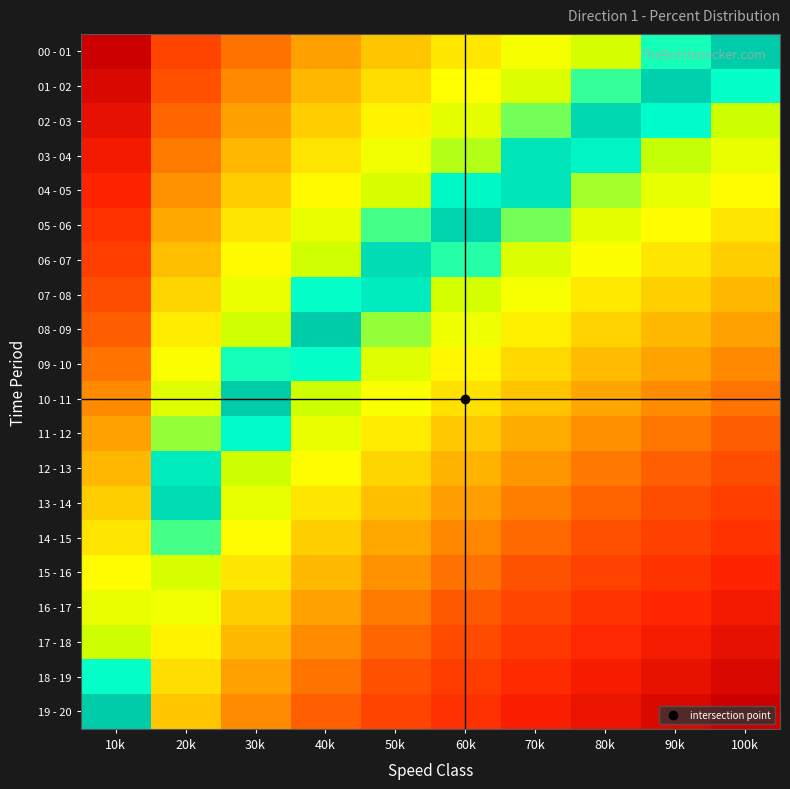

Reading left to right, transcribe all the data shown in this chart.

00 - 01: 10k=1.0	20k=0.7	30k=0.5	40k=0.4	50k=0.3	60k=0.3	70k=0.2	80k=0.1	90k=0.1	100k=0.0
01 - 02: 10k=0.9	20k=0.6	30k=0.5	40k=0.4	50k=0.3	60k=0.2	70k=0.1	80k=0.1	90k=0.0	100k=0.1
02 - 03: 10k=0.9	20k=0.6	30k=0.4	40k=0.3	50k=0.2	60k=0.1	70k=0.1	80k=0.0	90k=0.0	100k=0.1
03 - 04: 10k=0.8	20k=0.5	30k=0.4	40k=0.3	50k=0.2	60k=0.1	70k=0.0	80k=0.0	90k=0.1	100k=0.2
04 - 05: 10k=0.8	20k=0.5	30k=0.3	40k=0.2	50k=0.1	60k=0.0	70k=0.0	80k=0.1	90k=0.2	100k=0.2
05 - 06: 10k=0.7	20k=0.4	30k=0.3	40k=0.2	50k=0.1	60k=0.0	70k=0.1	80k=0.1	90k=0.2	100k=0.3
06 - 07: 10k=0.7	20k=0.4	30k=0.2	40k=0.1	50k=0.0	60k=0.1	70k=0.1	80k=0.2	90k=0.3	100k=0.3
07 - 08: 10k=0.6	20k=0.3	30k=0.2	40k=0.1	50k=0.0	60k=0.1	70k=0.2	80k=0.3	90k=0.3	100k=0.4
08 - 09: 10k=0.6	20k=0.2	30k=0.1	40k=0.0	50k=0.1	60k=0.2	70k=0.2	80k=0.3	90k=0.4	100k=0.4
09 - 10: 10k=0.5	20k=0.2	30k=0.1	40k=0.1	50k=0.1	60k=0.2	70k=0.3	80k=0.4	90k=0.4	100k=0.5
10 - 11: 10k=0.5	20k=0.1	30k=0.0	40k=0.1	50k=0.2	60k=0.3	70k=0.3	80k=0.4	90k=0.5	100k=0.5
11 - 12: 10k=0.4	20k=0.1	30k=0.1	40k=0.2	50k=0.2	60k=0.3	70k=0.4	80k=0.5	90k=0.5	100k=0.6
12 - 13: 10k=0.4	20k=0.0	30k=0.1	40k=0.2	50k=0.3	60k=0.4	70k=0.4	80k=0.5	90k=0.6	100k=0.6
13 - 14: 10k=0.3	20k=0.0	30k=0.2	40k=0.3	50k=0.4	60k=0.4	70k=0.5	80k=0.6	90k=0.6	100k=0.7
14 - 15: 10k=0.3	20k=0.1	30k=0.2	40k=0.3	50k=0.4	60k=0.5	70k=0.6	80k=0.6	90k=0.7	100k=0.7
15 - 16: 10k=0.2	20k=0.1	30k=0.3	40k=0.4	50k=0.5	60k=0.5	70k=0.6	80k=0.7	90k=0.7	100k=0.8
16 - 17: 10k=0.2	20k=0.2	30k=0.3	40k=0.4	50k=0.5	60k=0.6	70k=0.7	80k=0.7	90k=0.8	100k=0.8
17 - 18: 10k=0.1	20k=0.2	30k=0.4	40k=0.5	50k=0.6	60k=0.6	70k=0.7	80k=0.8	90k=0.8	100k=0.9
18 - 19: 10k=0.1	20k=0.3	30k=0.4	40k=0.5	50k=0.6	60k=0.7	70k=0.8	80k=0.8	90k=0.9	100k=0.9
19 - 20: 10k=0.0	20k=0.3	30k=0.5	40k=0.6	50k=0.7	60k=0.7	70k=0.8	80k=0.9	90k=0.9	100k=1.0